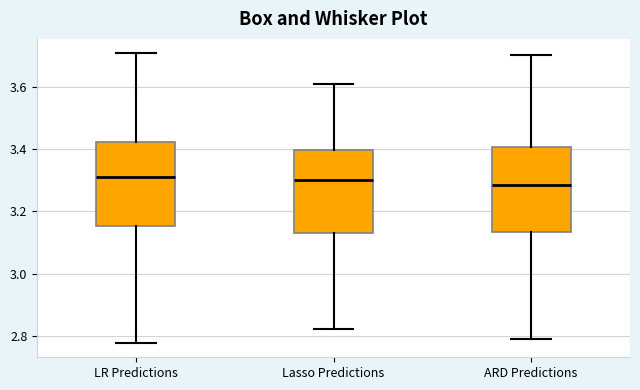

Reading left to right, read every box against the y-axis: the position of its median line, the range the box covers, and the ends of its whiskers. The values are not printed on the chart, so give them approximately, as read against the axis.

LR Predictions: median 3.32, box 3.16 to 3.42, whiskers 2.78 to 3.70
Lasso Predictions: median 3.30, box 3.14 to 3.40, whiskers 2.82 to 3.62
ARD Predictions: median 3.28, box 3.14 to 3.40, whiskers 2.80 to 3.70